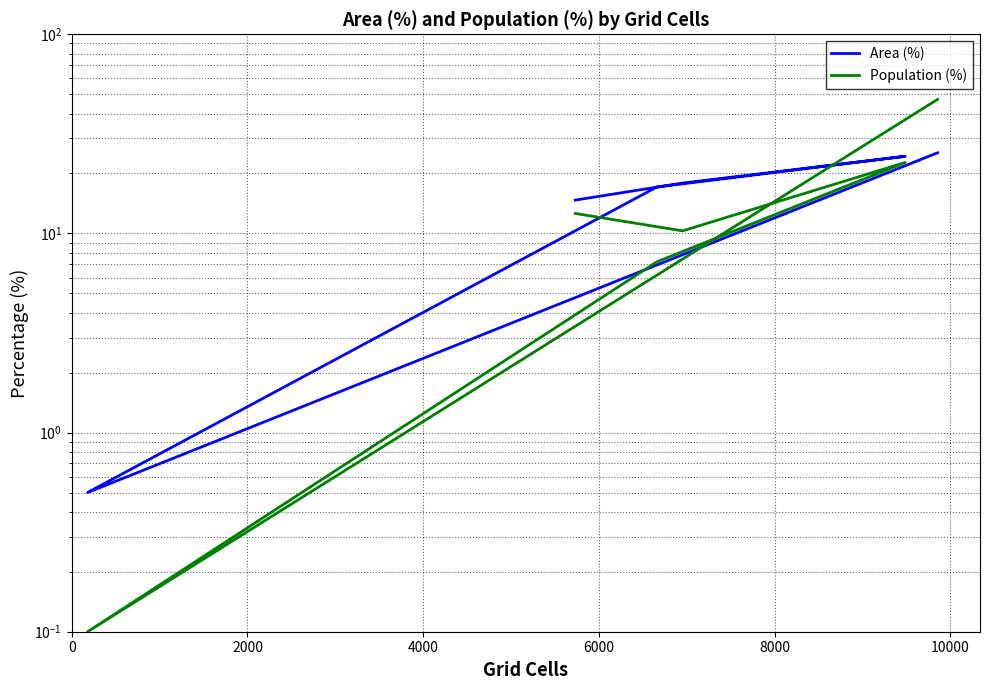

At which category is the sum across all series the highest?

10000